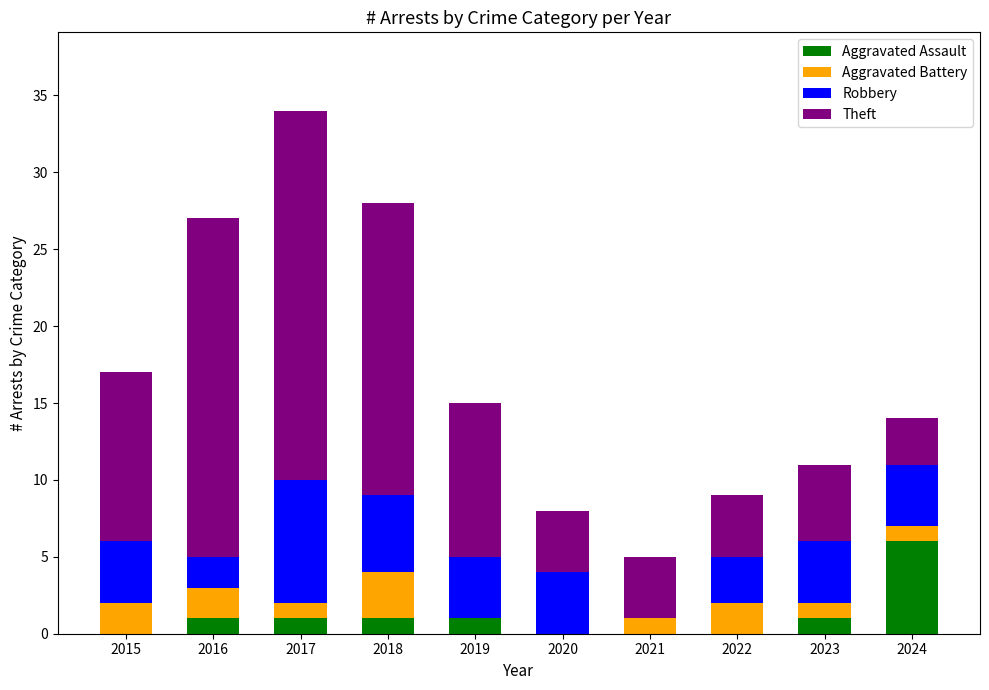

What is the sum of all Aggravated Assault values?

11